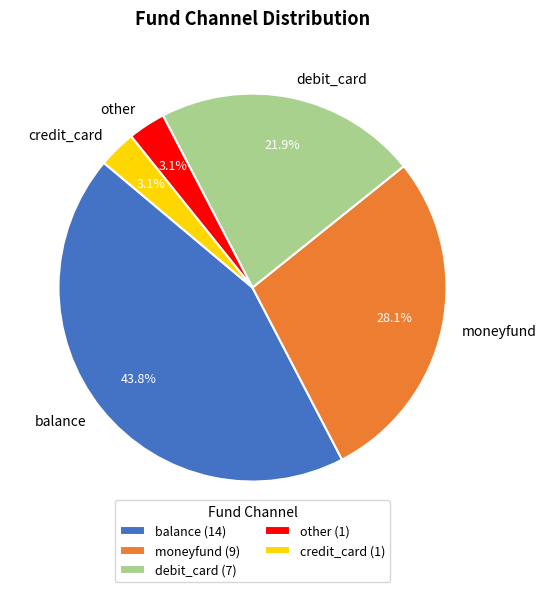

The moneyfund slice represents 19% of the pie. True or false?

False